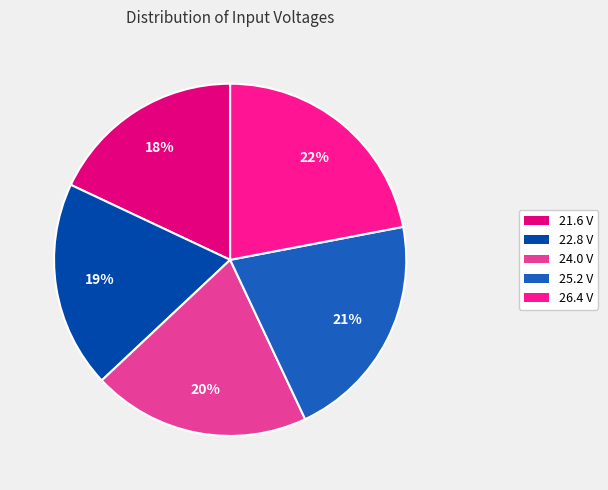

True or false: 25.2 V accounts for 12% of the total.

False